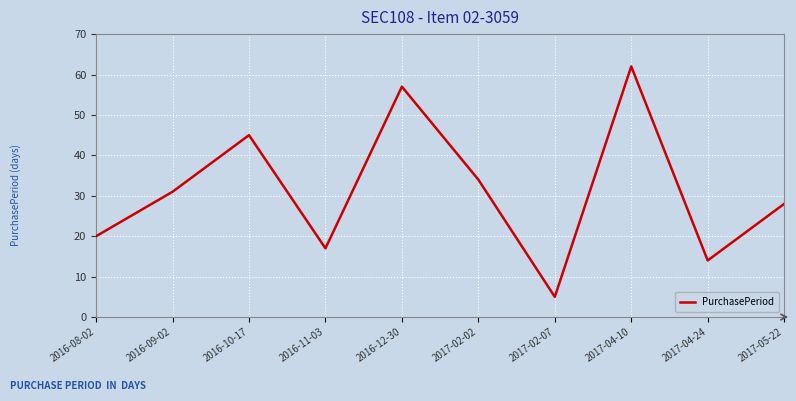

How many lines are shown in the chart?

1